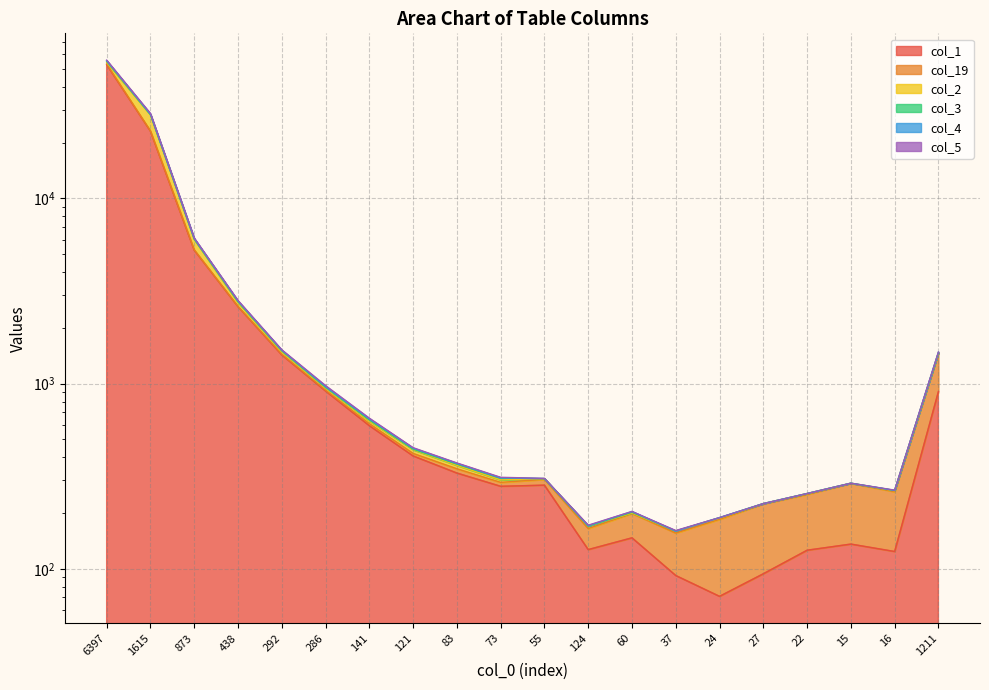

What is the minimum value shown in the chart?

71